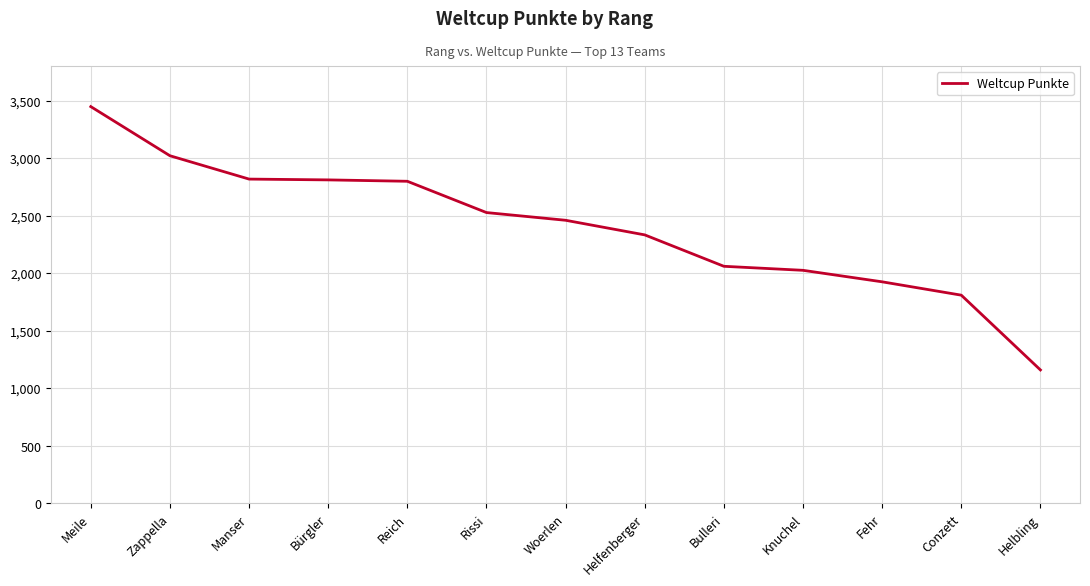

Does the chart have visible grid lines?

Yes